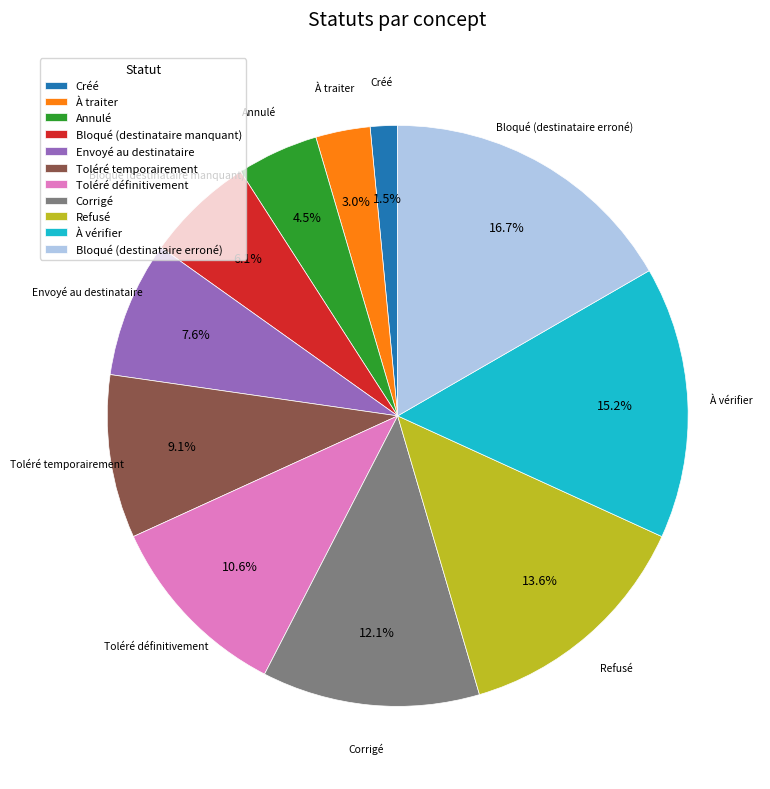

Combined, what portion of the pie is Bloqué (destinataire manquant) and Corrigé?

18.2%